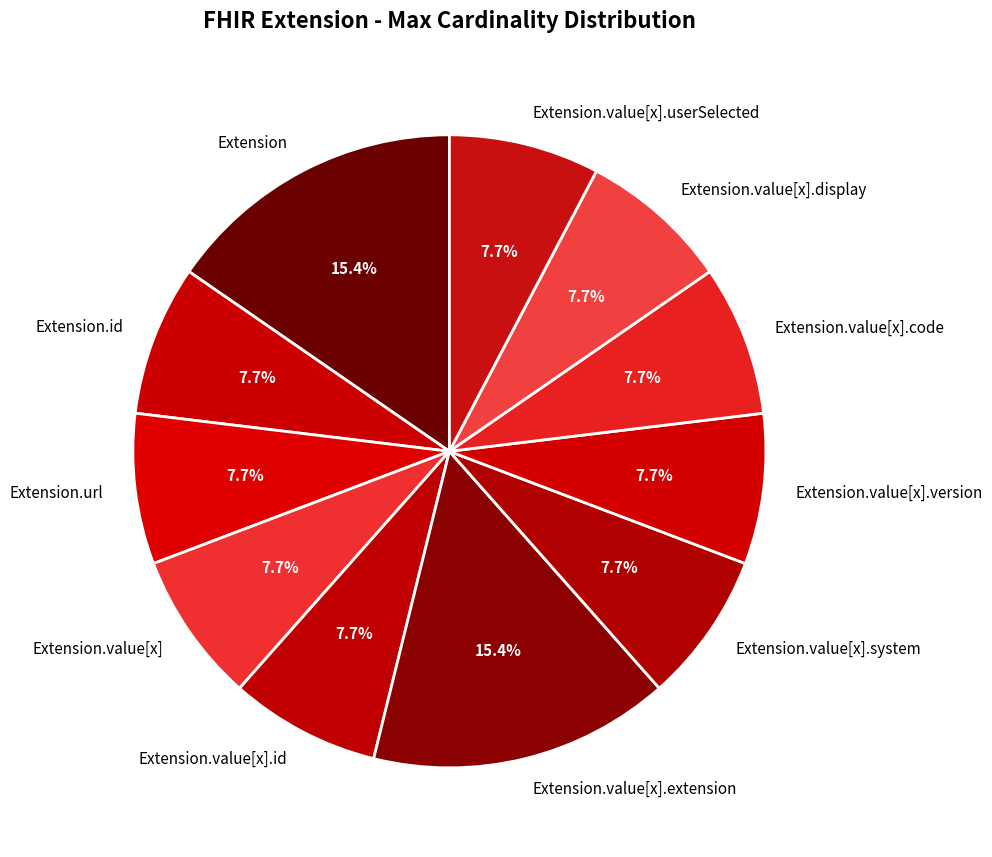

Is there any slice that represents more than half of the pie?

No